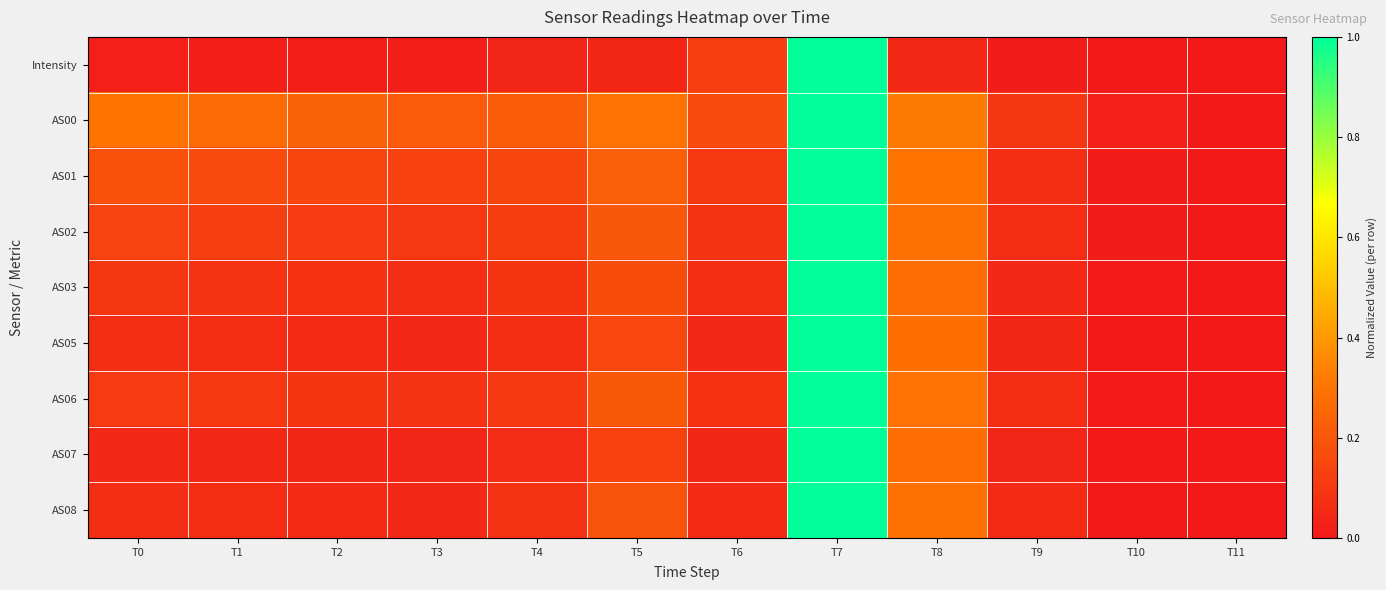

Which series has the widest spread of values?

Intensity